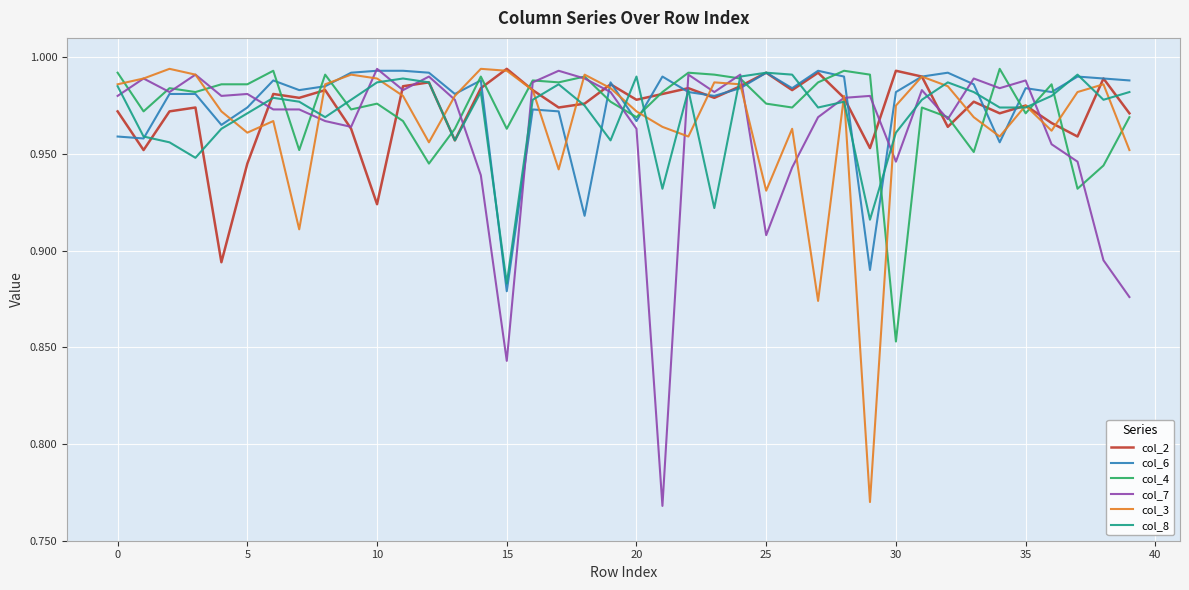

What are all the series names shown in the legend?

col_2, col_6, col_4, col_7, col_3, col_8